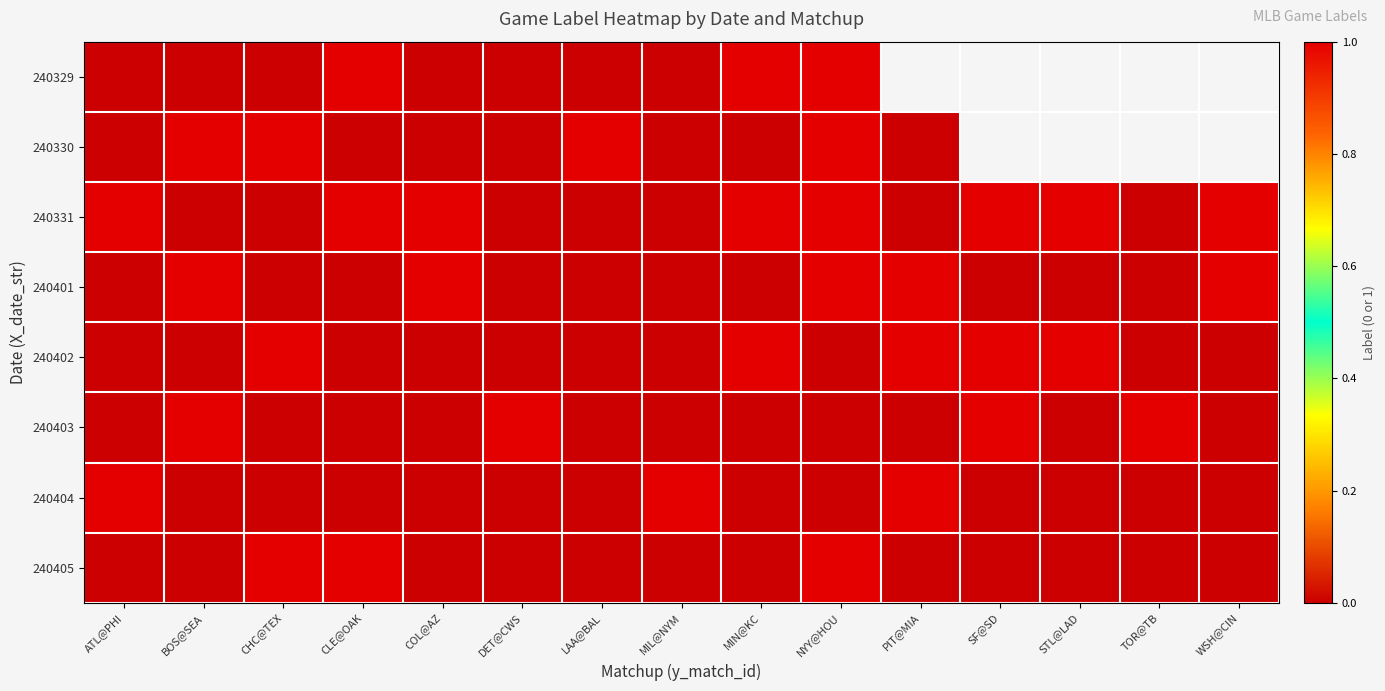

Which series has the largest range (max minus min)?

240329